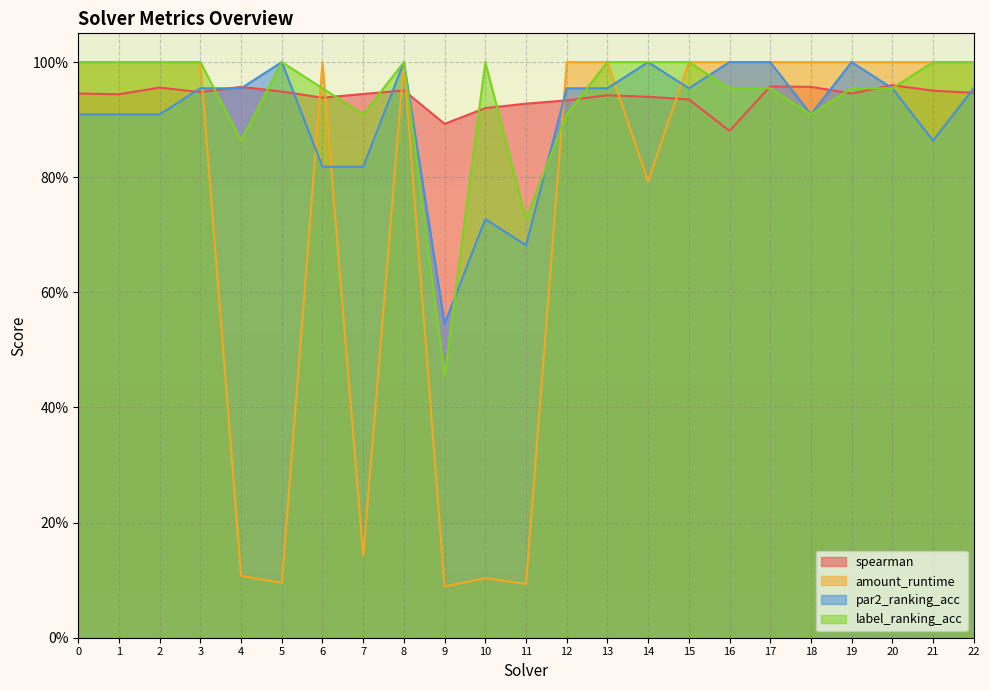

True or false: label_ranking_acc has more than 2 points higher than both neighbors.

True